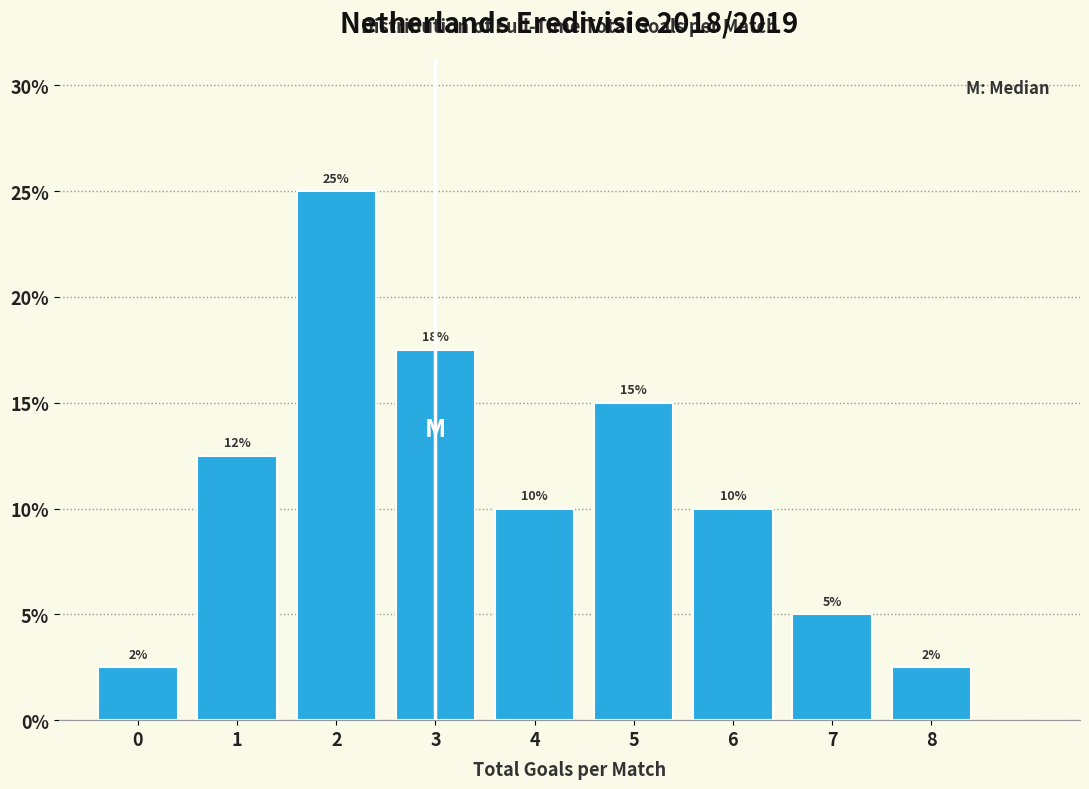

Which range on the x-axis has the tallest bar?

1.5 to 2.5